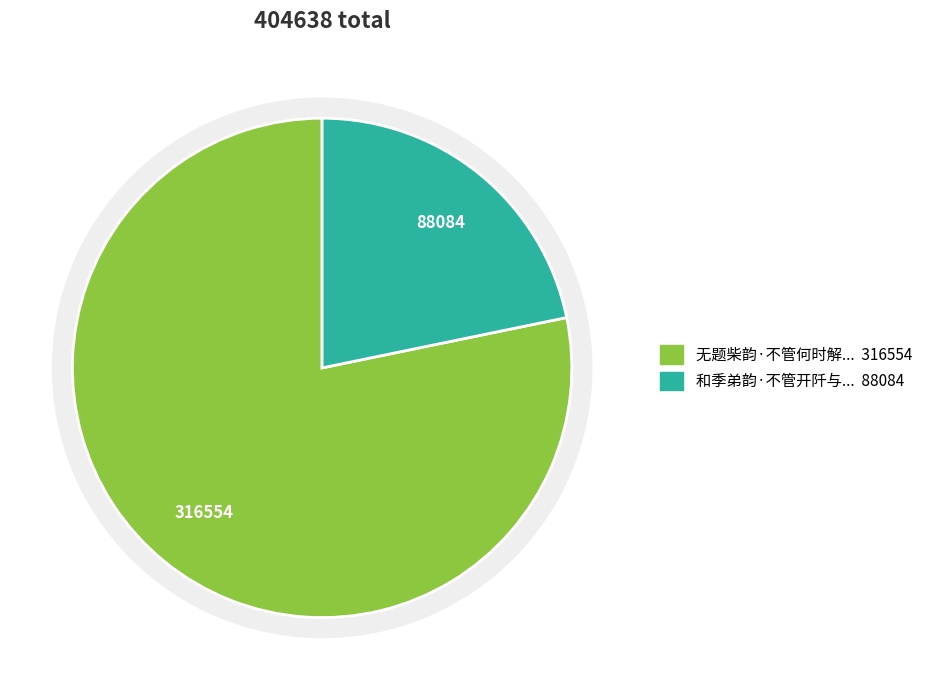

Is it true that 无题柴韵·不管何时解放台 is 84% of the pie?

False